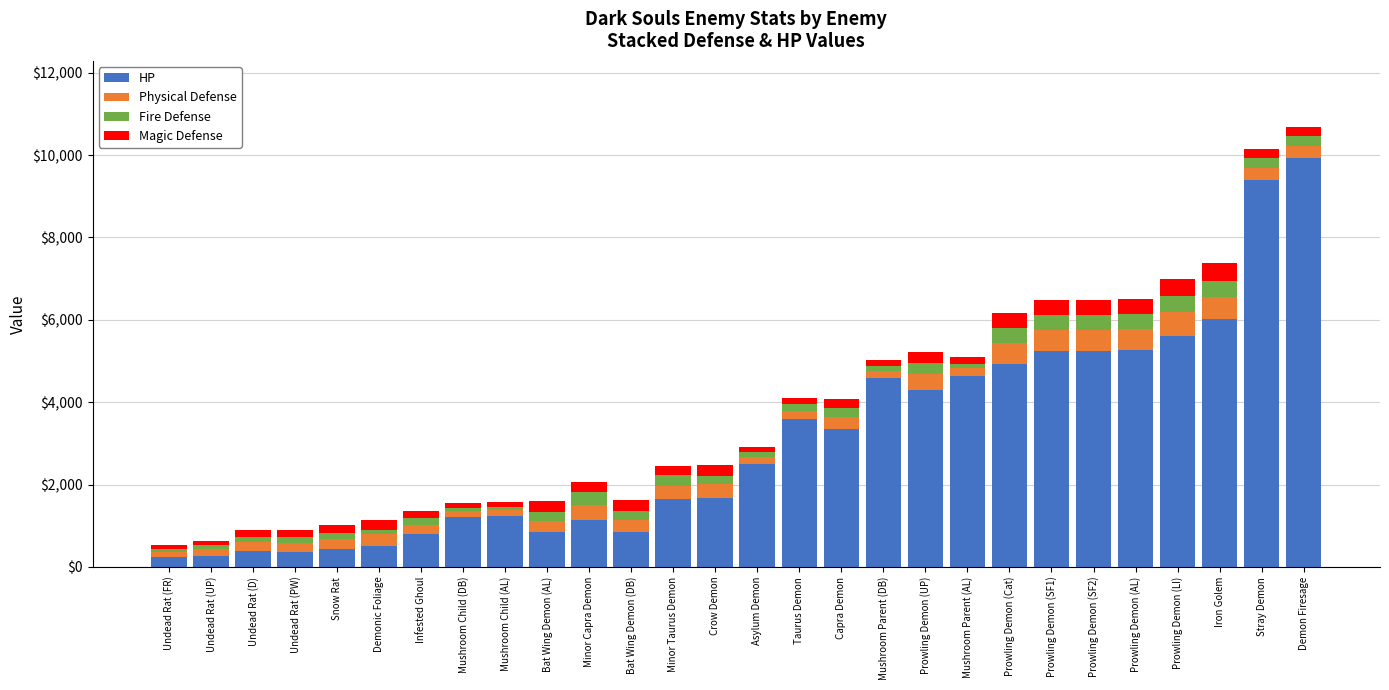

What is the maximum value for HP?

9937